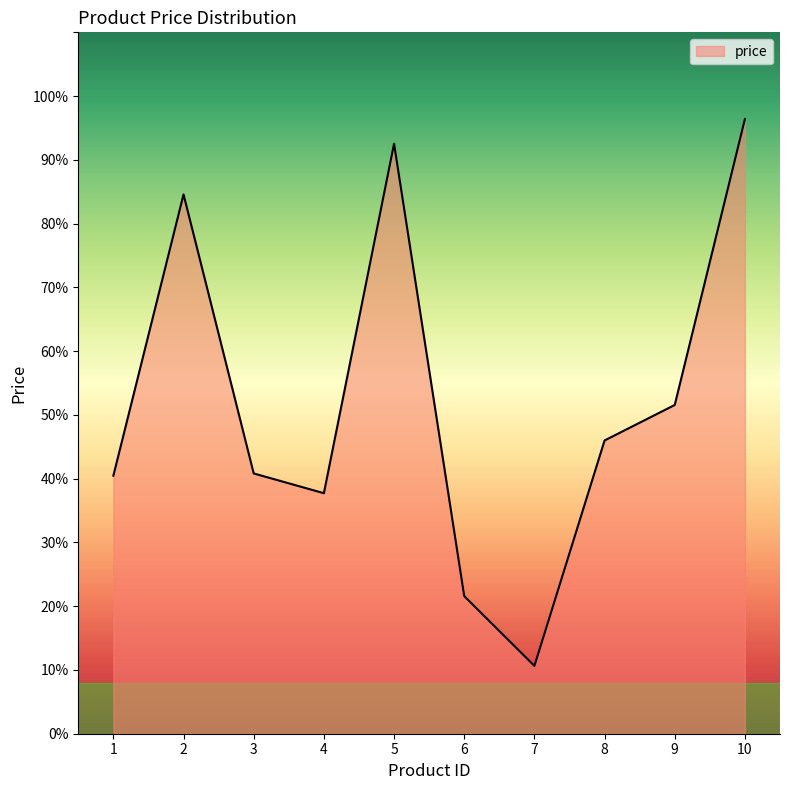

Where is the first local minimum?

4